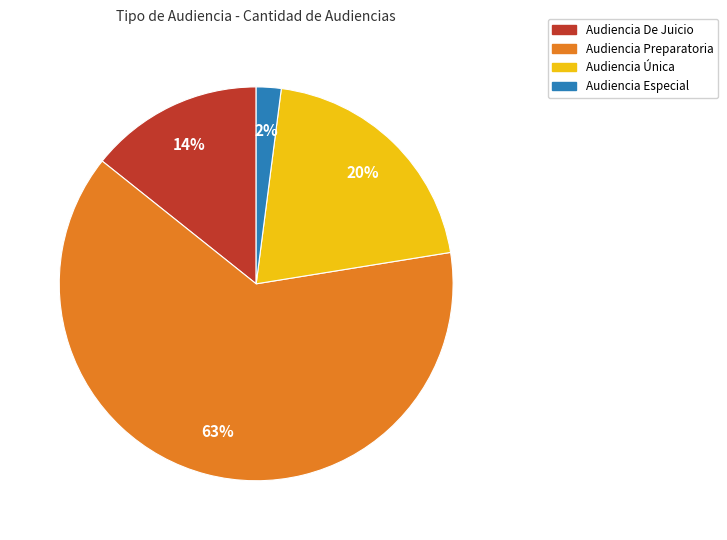

What is the ratio of the value at Audiencia De Juicio to the value at Audiencia Especial?

7.0